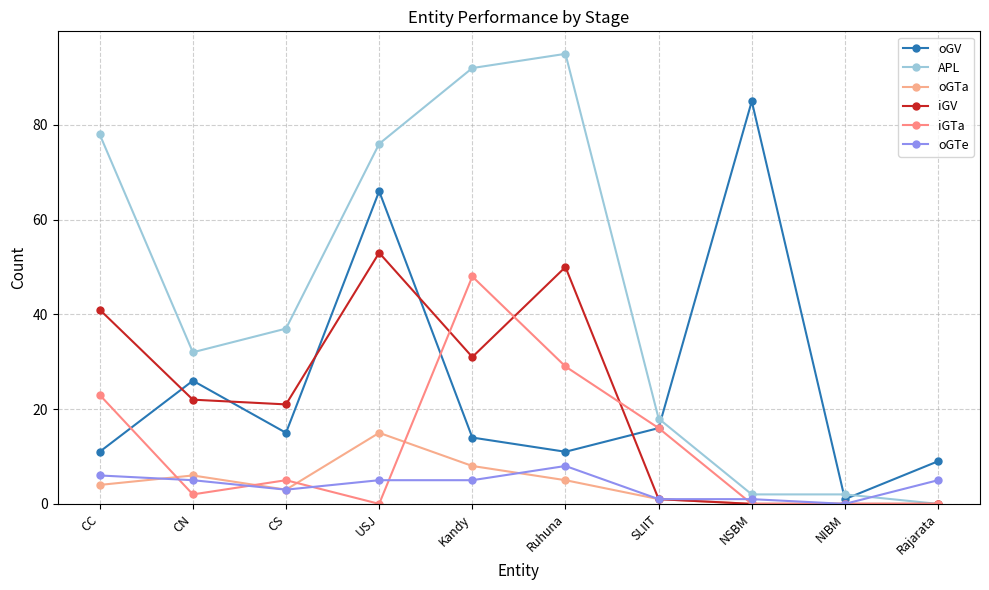

What is the label of the 6th point from the left?

Ruhuna